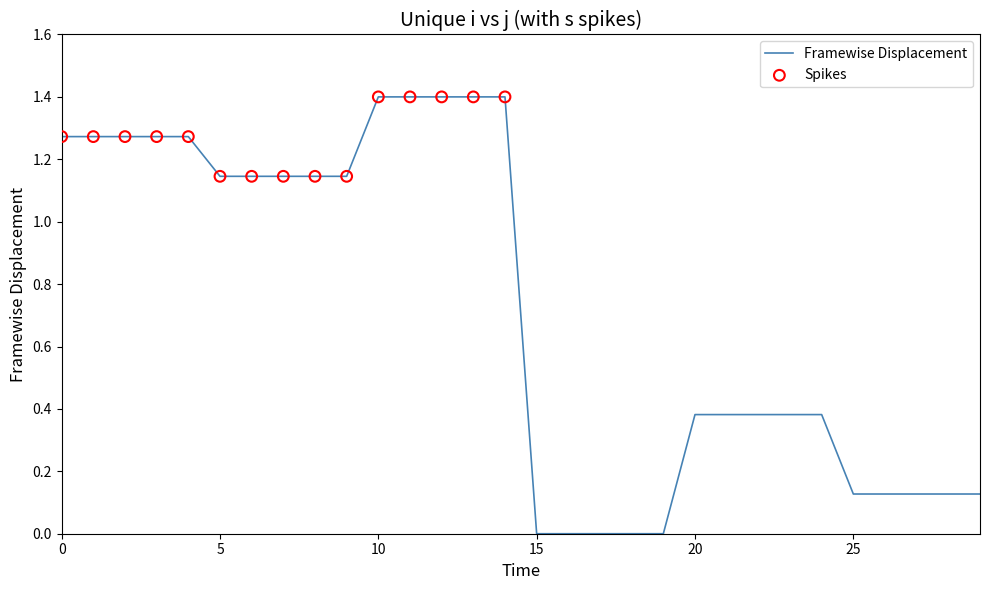

What is the maximum value shown in the chart?

1.4